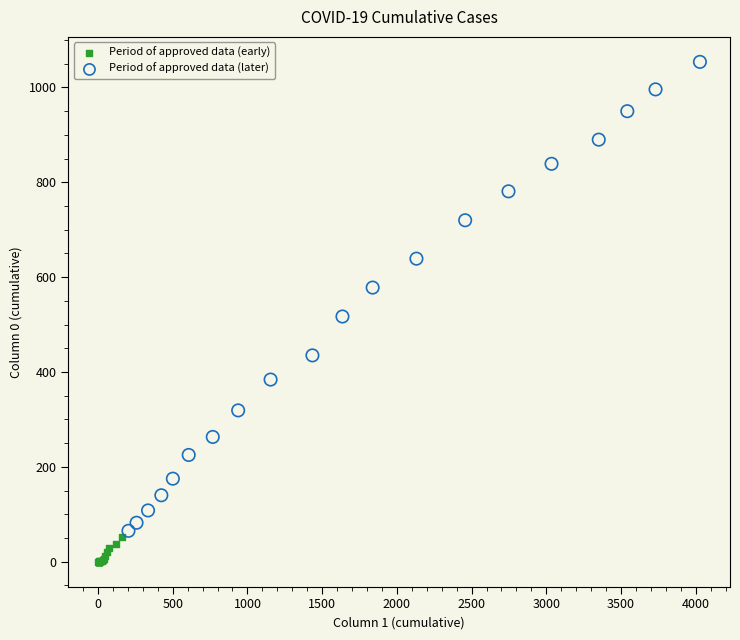

Which series contains the lowest Y value?

Period of approved data (early)